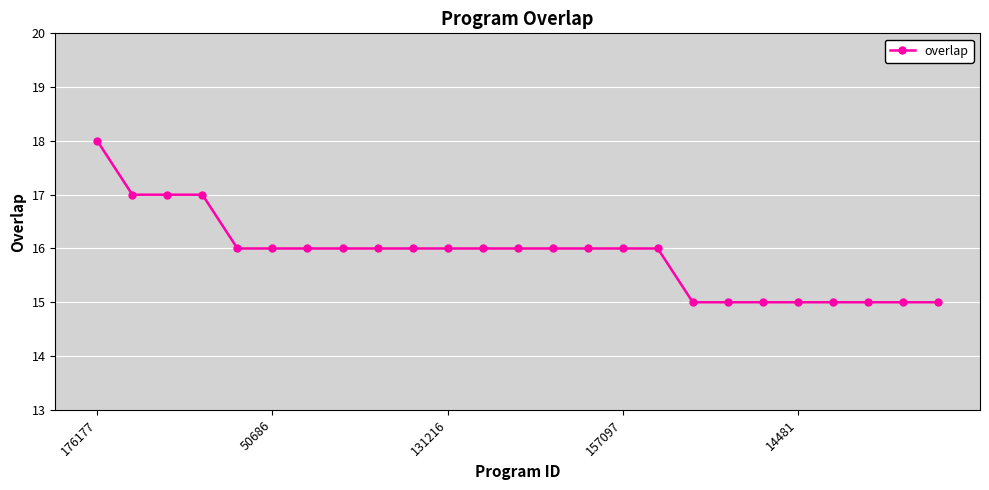

What is the value of the 11th point from the left?

16